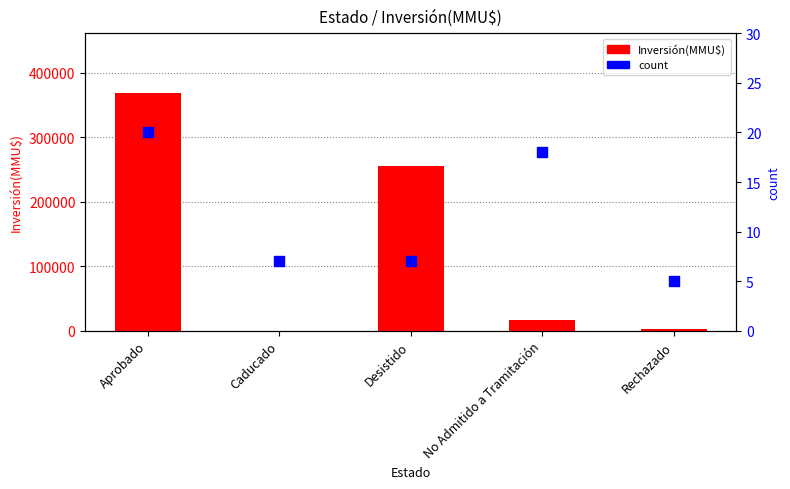

At which category is the sum across all series the highest?

Aprobado